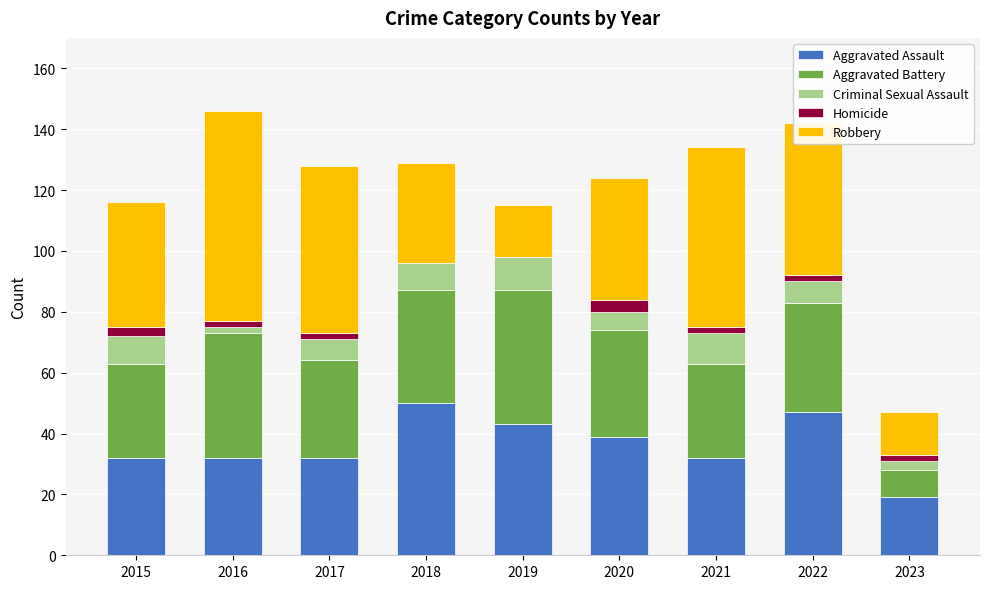

What is the sum of all Aggravated Assault values?

326